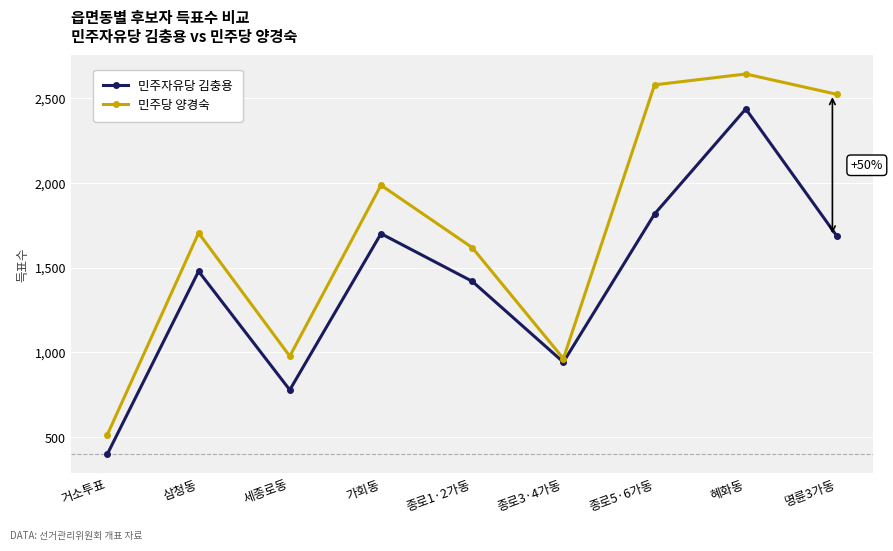

Which category has the lowest value in the 민주자유당 김충용 series?

거소투표